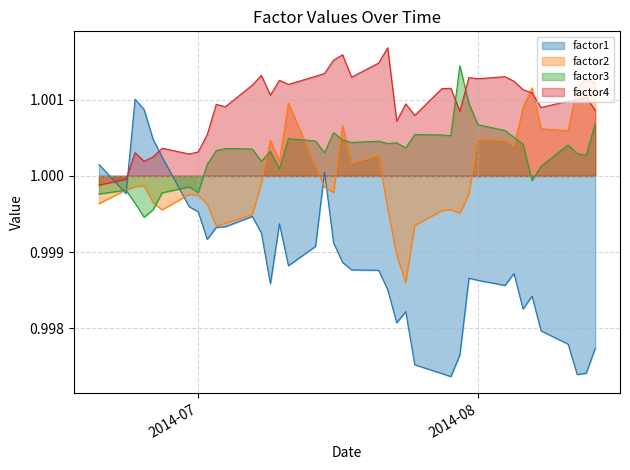

Does the chart have visible grid lines?

Yes